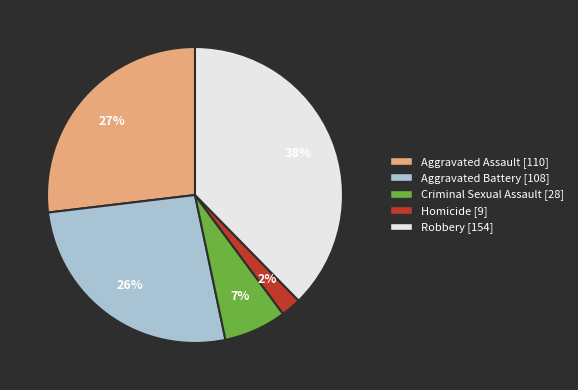

Which slice is the smallest?

Homicide